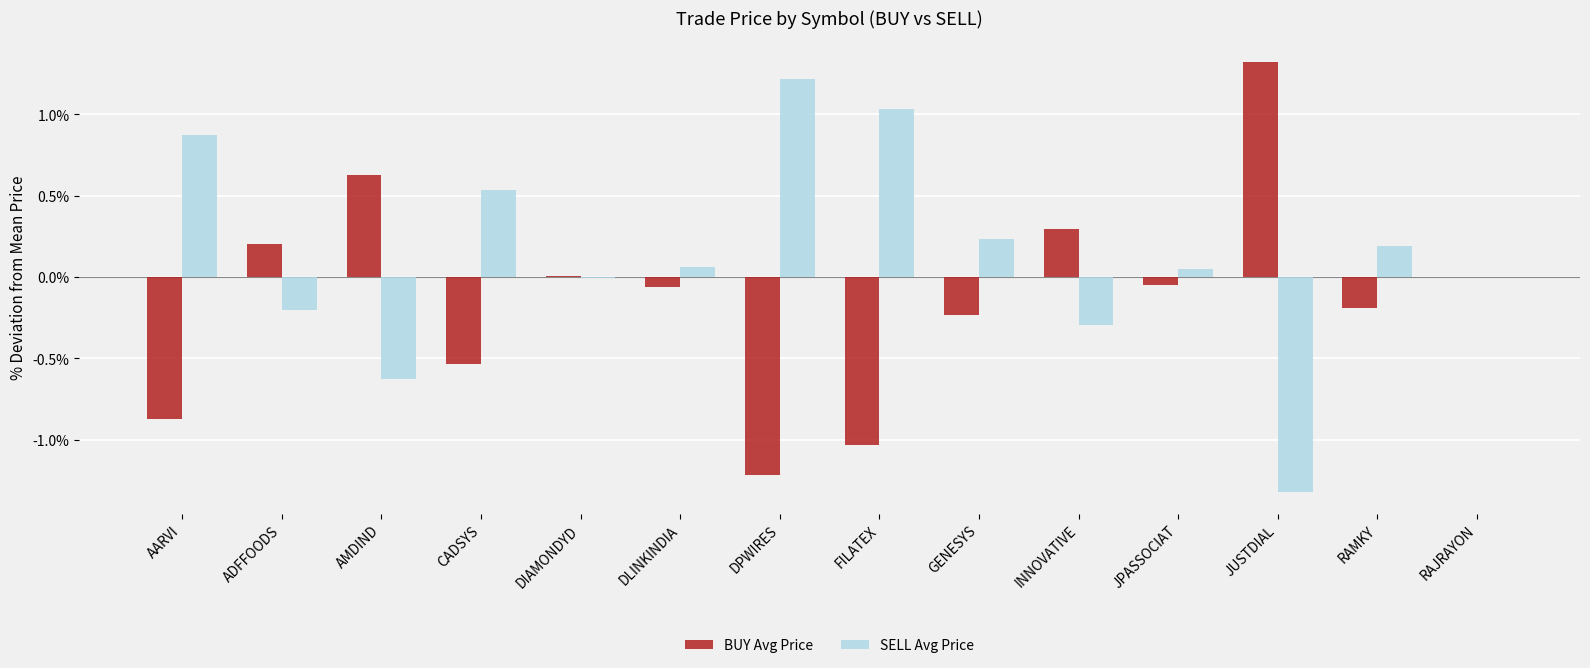

Which category has the highest value in the SELL Avg Price series?

DPWIRES